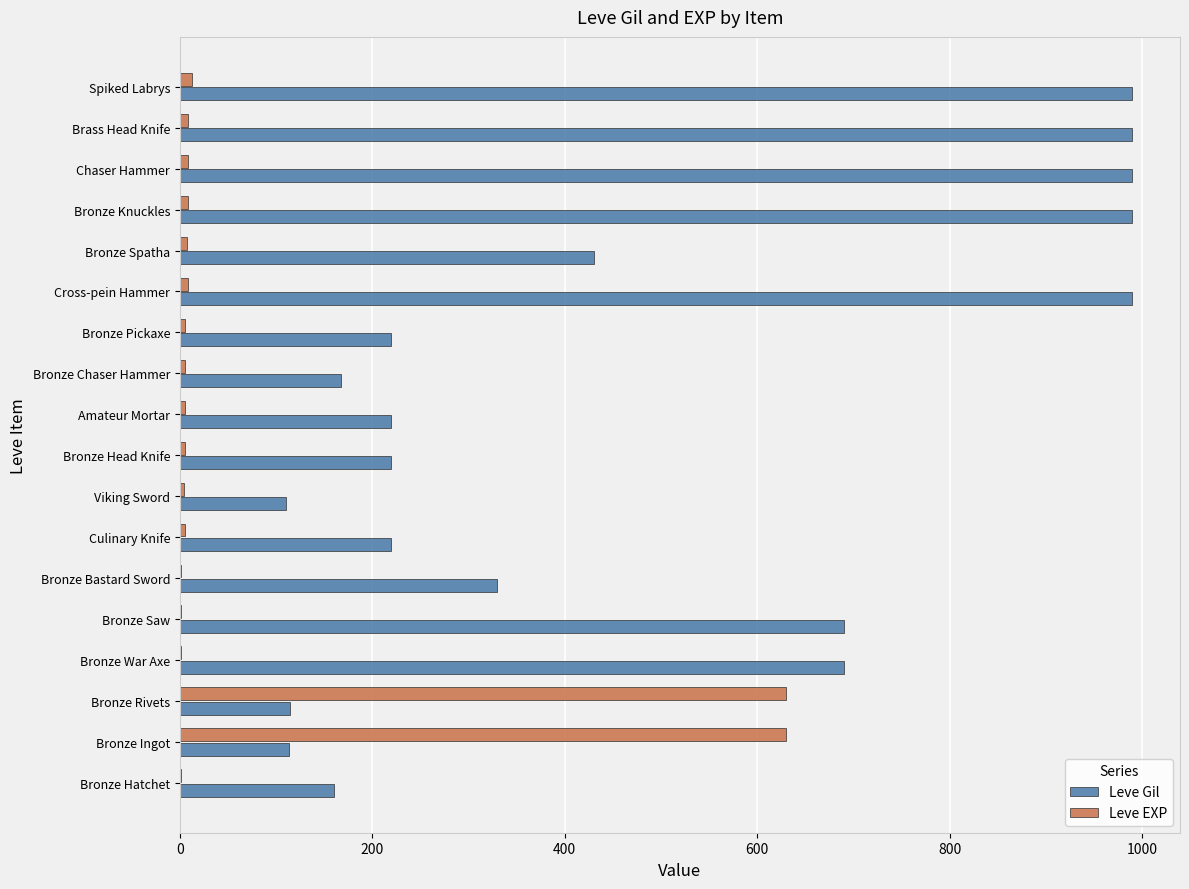

The Leve Gil series shows 338 at Bronze Pickaxe. True or false?

False